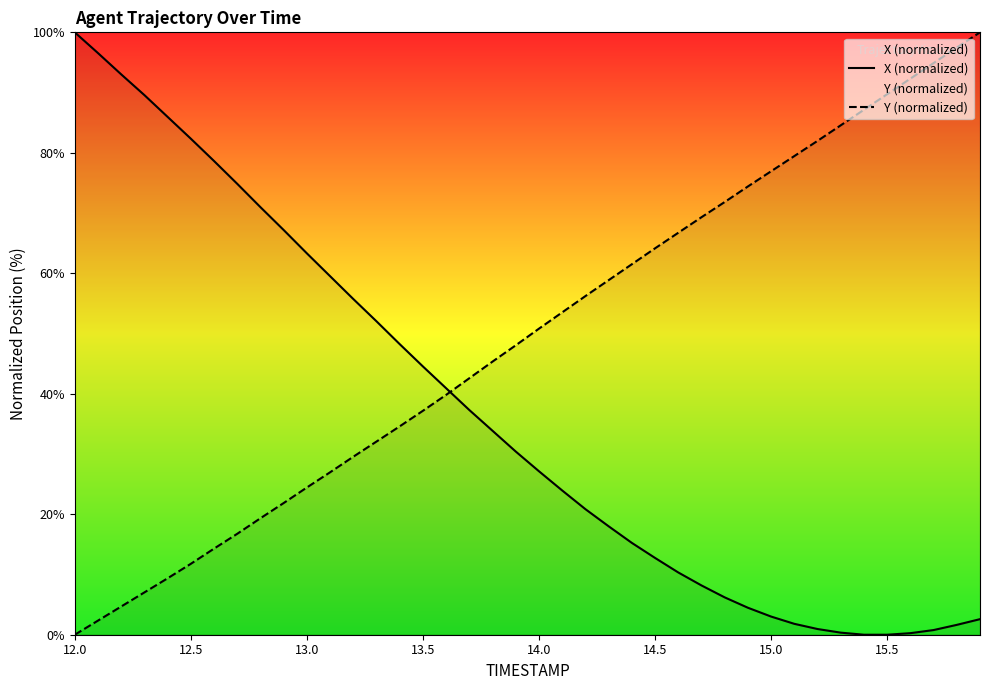

Which series has the largest total across all categories?

Y (normalized)